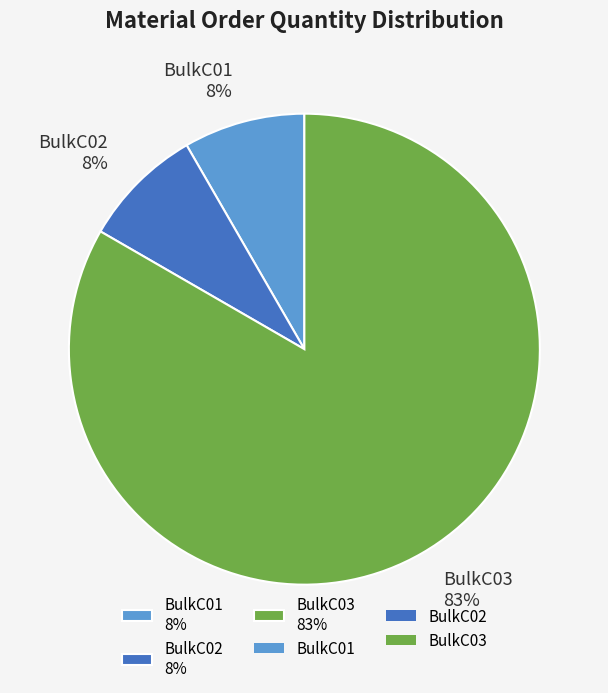

Which slice is the largest?

BulkC03